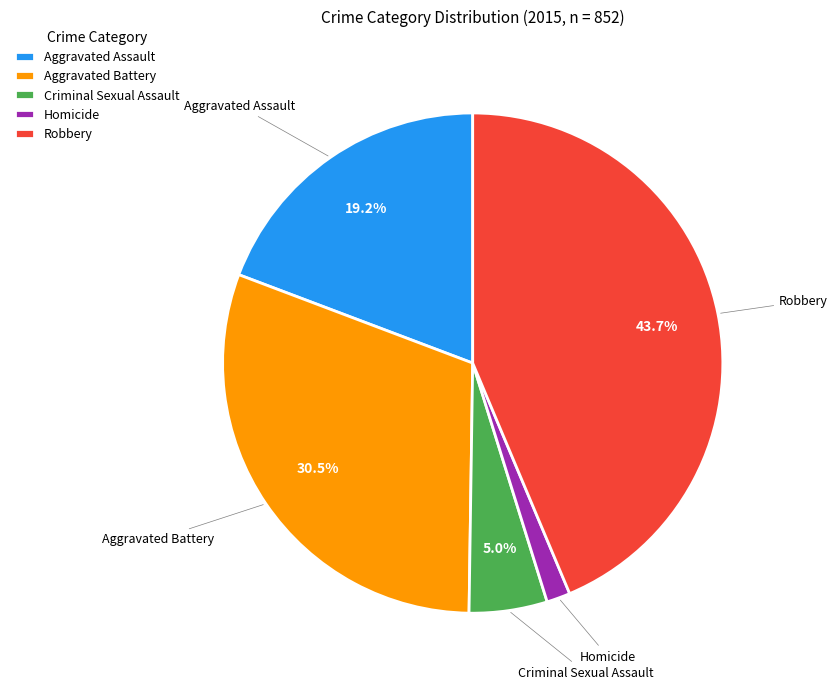

Combined, what portion of the pie is Robbery and Criminal Sexual Assault?

48.7%